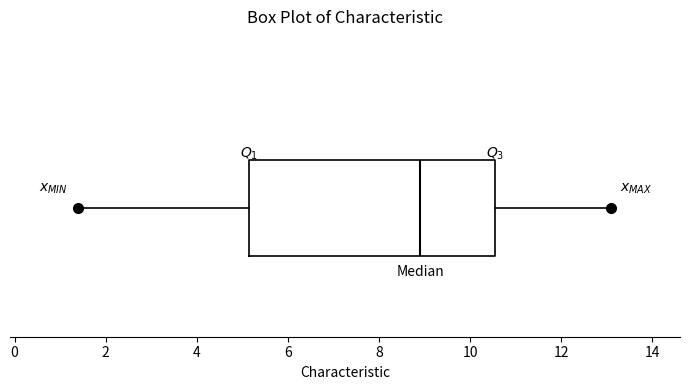

Where does the left whisker of the box end on the x-axis? The values are not printed on the chart, so give them approximately, as read against the axis.

1.4